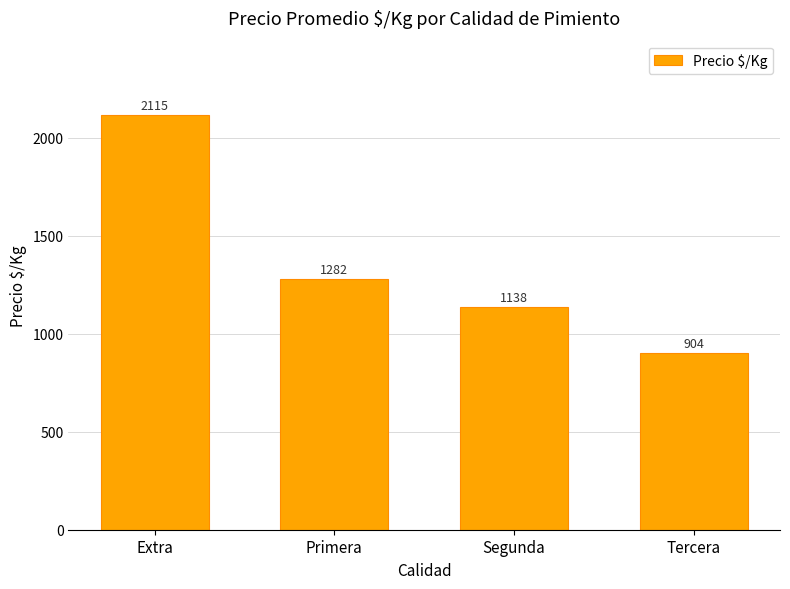

What is the average value?

1359.8